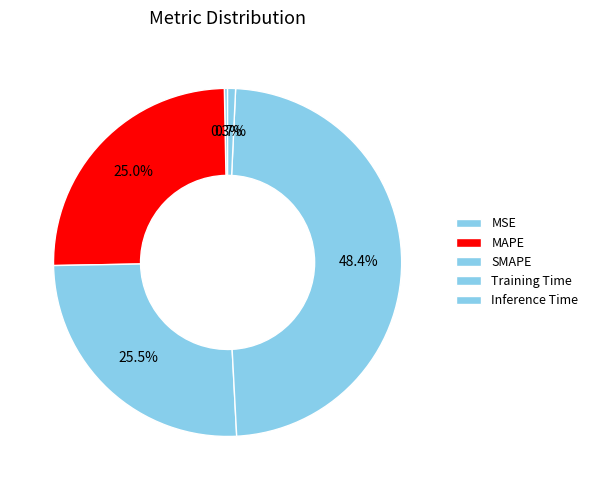

To the nearest percent, what percentage of the pie is Inference Time?

1%